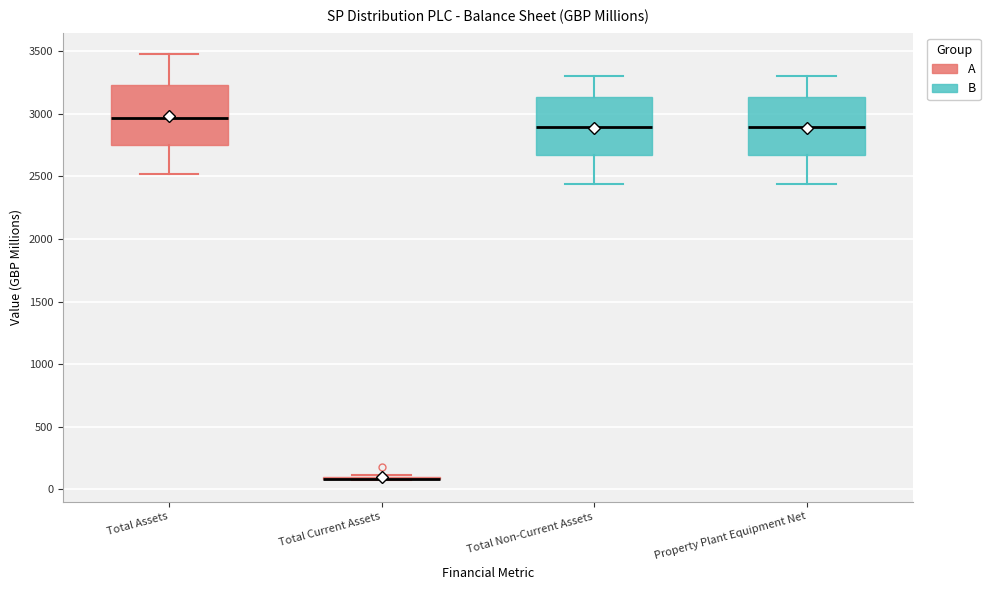

Reading left to right, read every box against the y-axis: the position of its median line, the range the box covers, and the ends of its whiskers. The values are not printed on the chart, so give them approximately, as read against the axis.

Total Assets: median 2950, box 2750 to 3250, whiskers 2500 to 3500
Total Current Assets: box collapsed to a line at 100, whiskers 50 to 100
Total Non-Current Assets: median 2900, box 2650 to 3150, whiskers 2450 to 3300
Property Plant Equipment Net: median 2900, box 2650 to 3150, whiskers 2450 to 3300